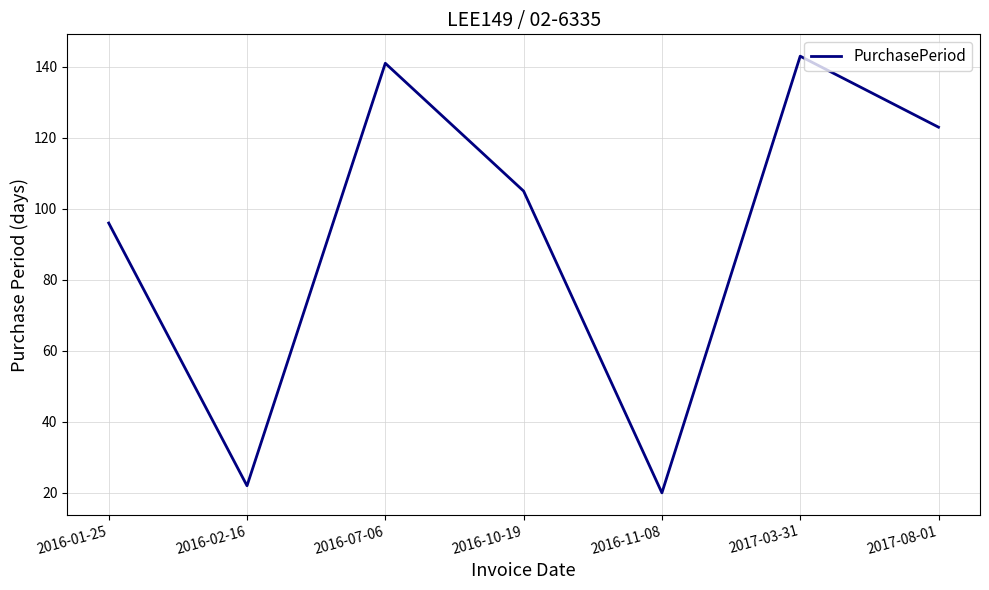

Which label corresponds to the largest value in the chart?

2017-03-31